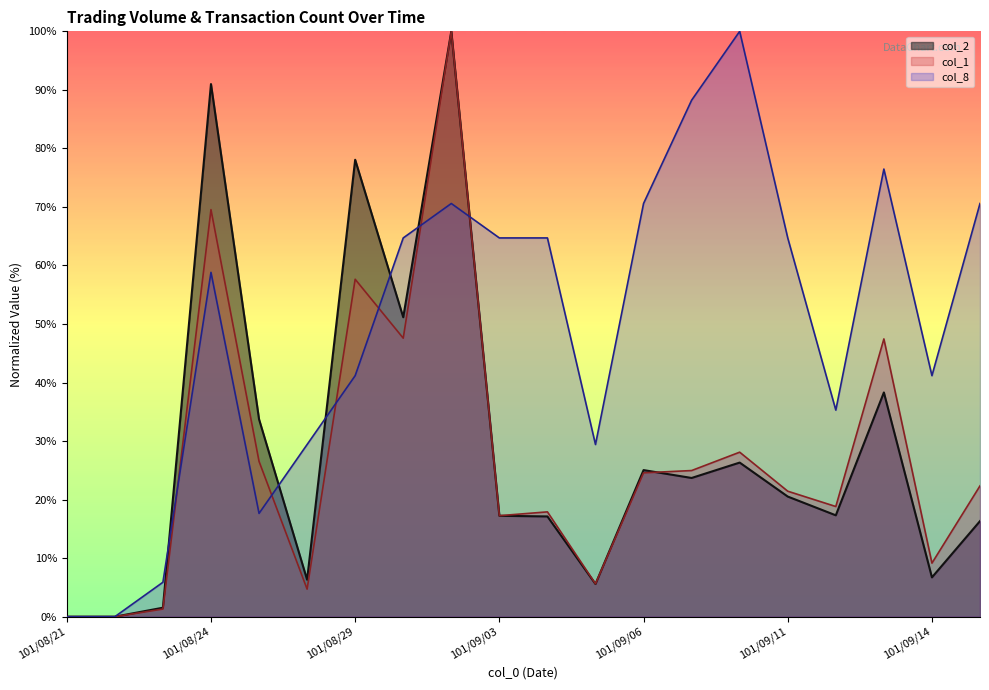

What is the difference between the col_2 values at 101/09/06 and 101/09/11?

4.5